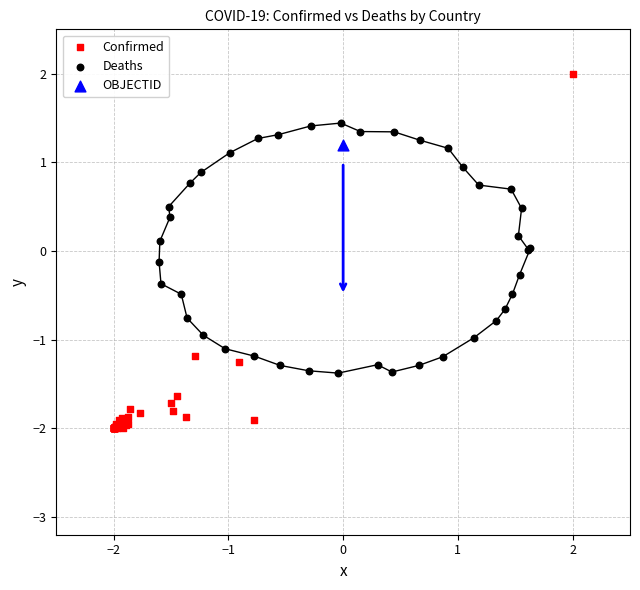

Which series reaches the minimum Y coordinate?

Confirmed